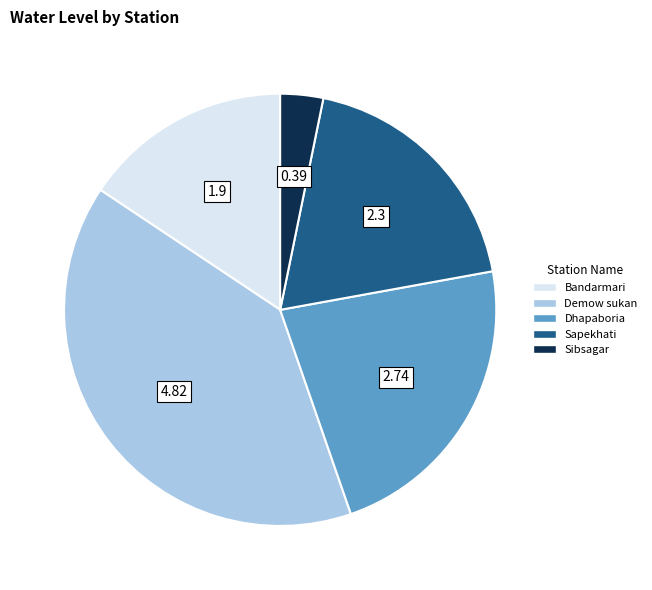

Does Dhapaboria account for over 50% of the chart?

No